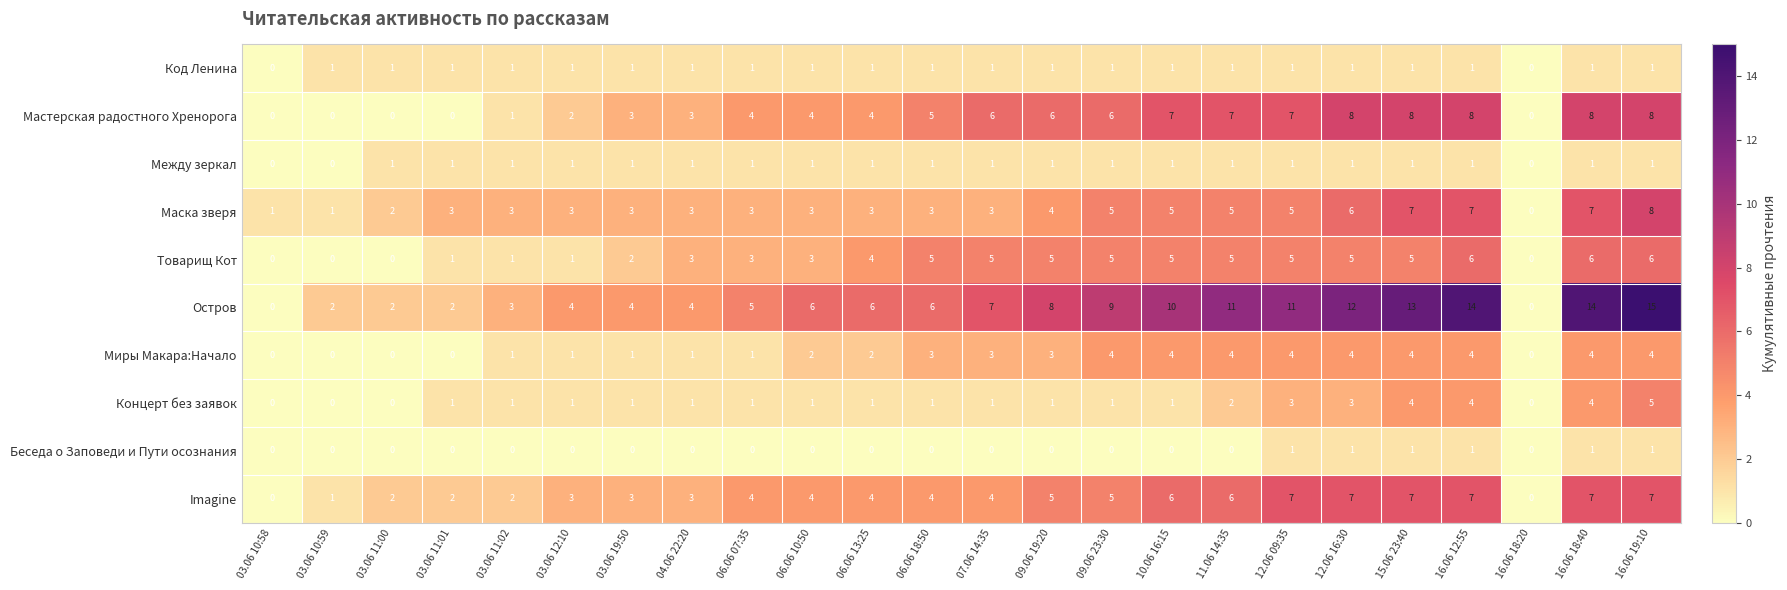

What is the maximum value shown in the chart?

15